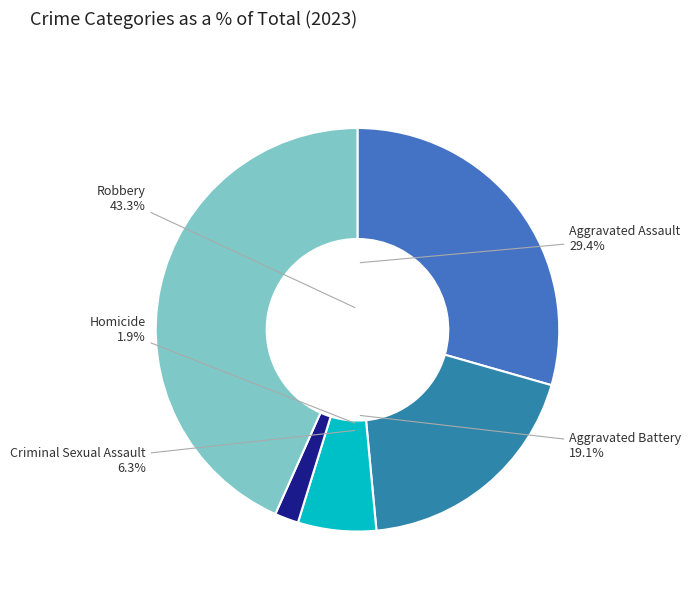

Is it true that Aggravated Assault is 29% of the pie?

True